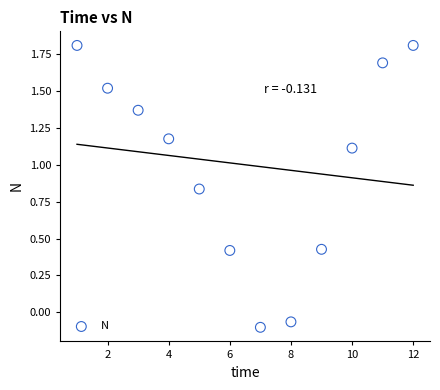

What is the average X value?

6.5